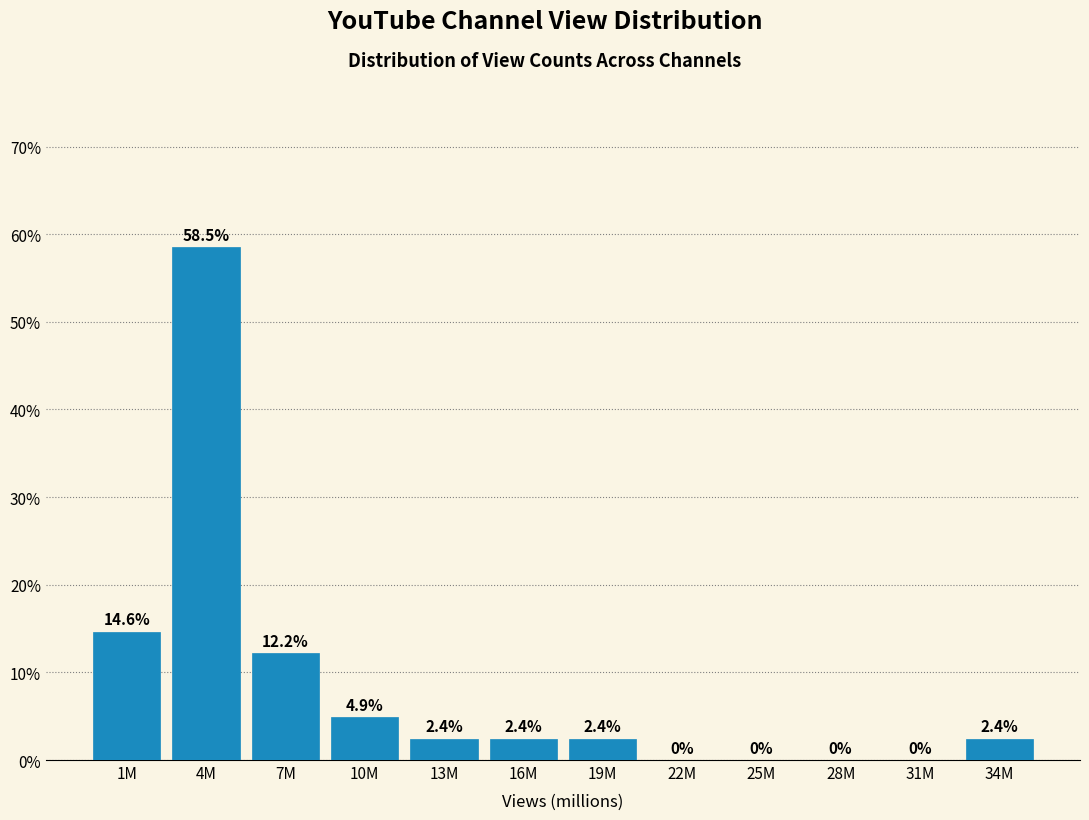

Reading left to right, what are all the values shown in this chart?

1M=14.6	4M=58.5	7M=12.2	10M=4.9	13M=2.4	16M=2.4	19M=2.4	22M=0.0	25M=0.0	28M=0.0	31M=0.0	34M=2.4